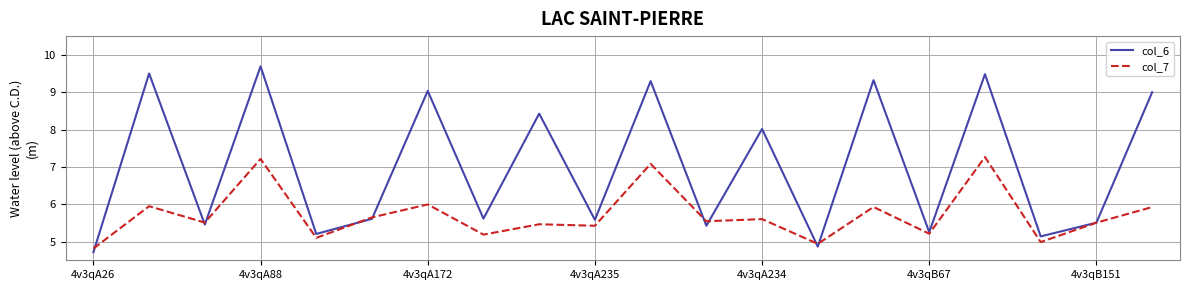

What is the greatest value displayed?

9.7